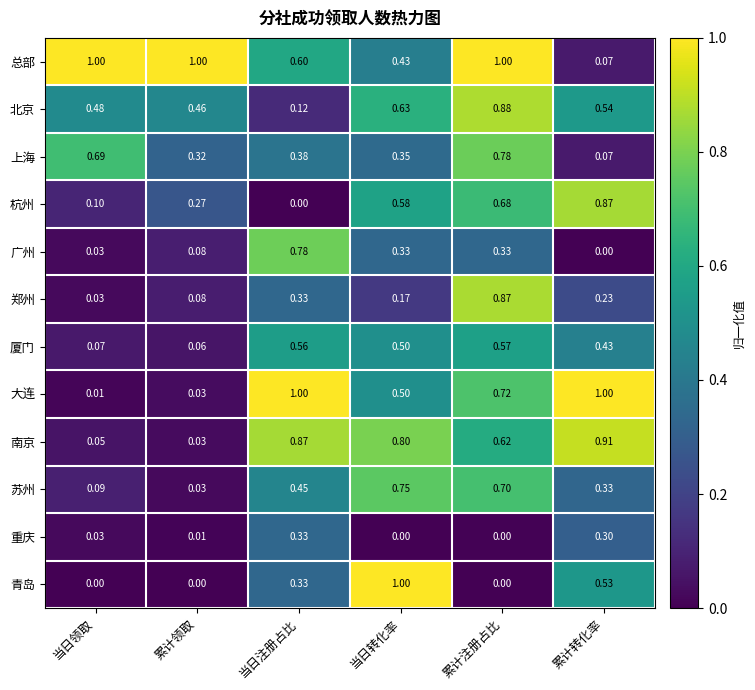

At which label is 郑州 closest to 0?

当日领取